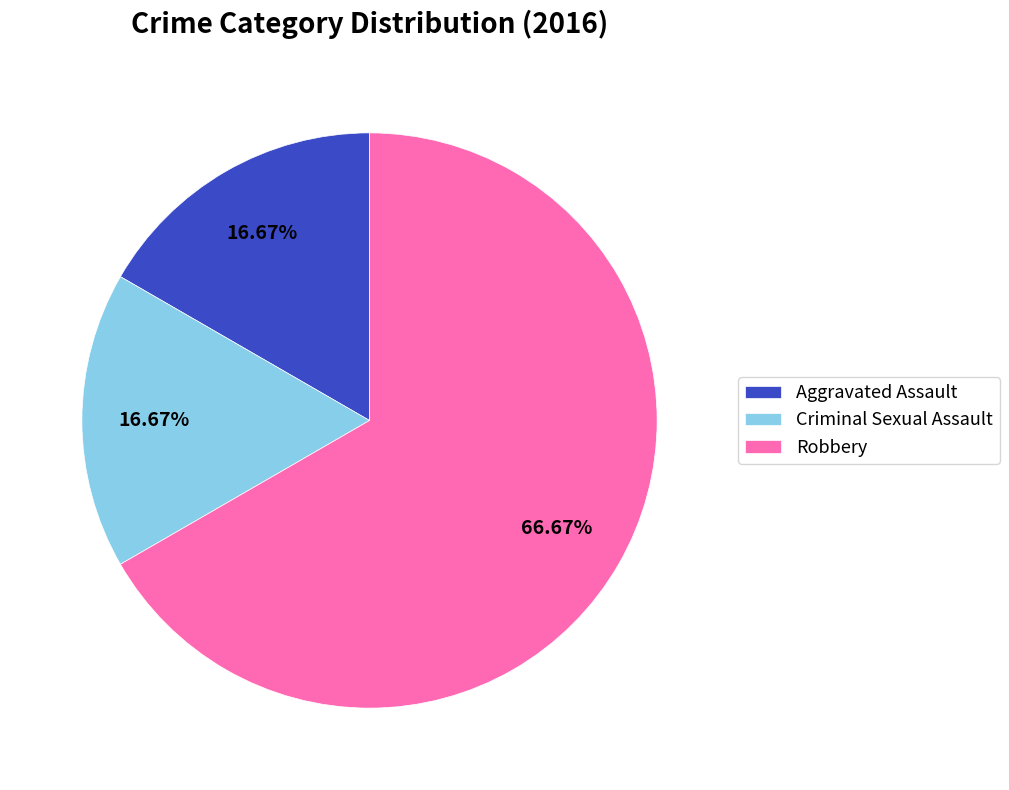

True or false: Aggravated Assault accounts for 28% of the total.

False